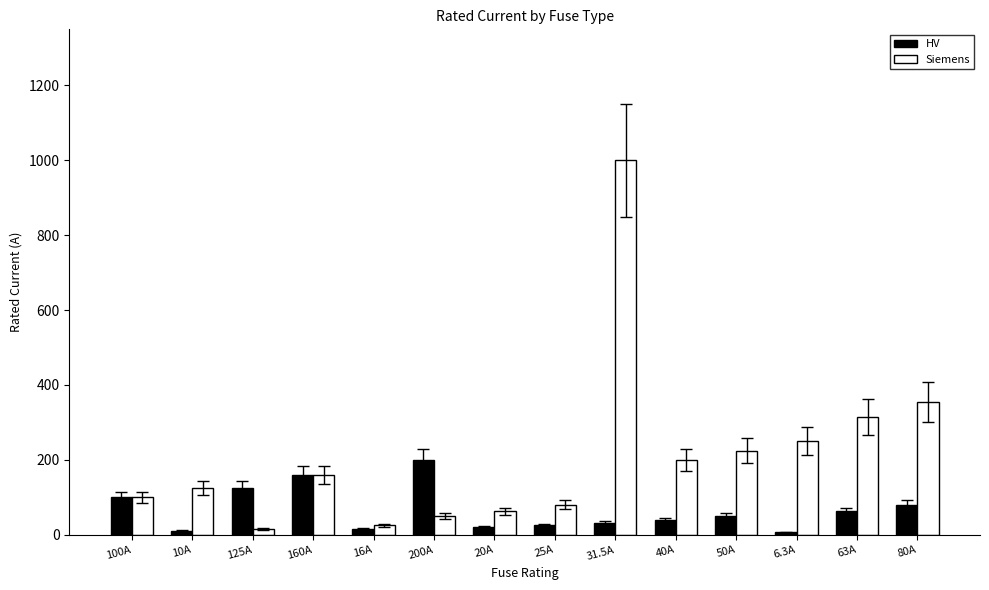

What are all the series names shown in the legend?

HV, Siemens